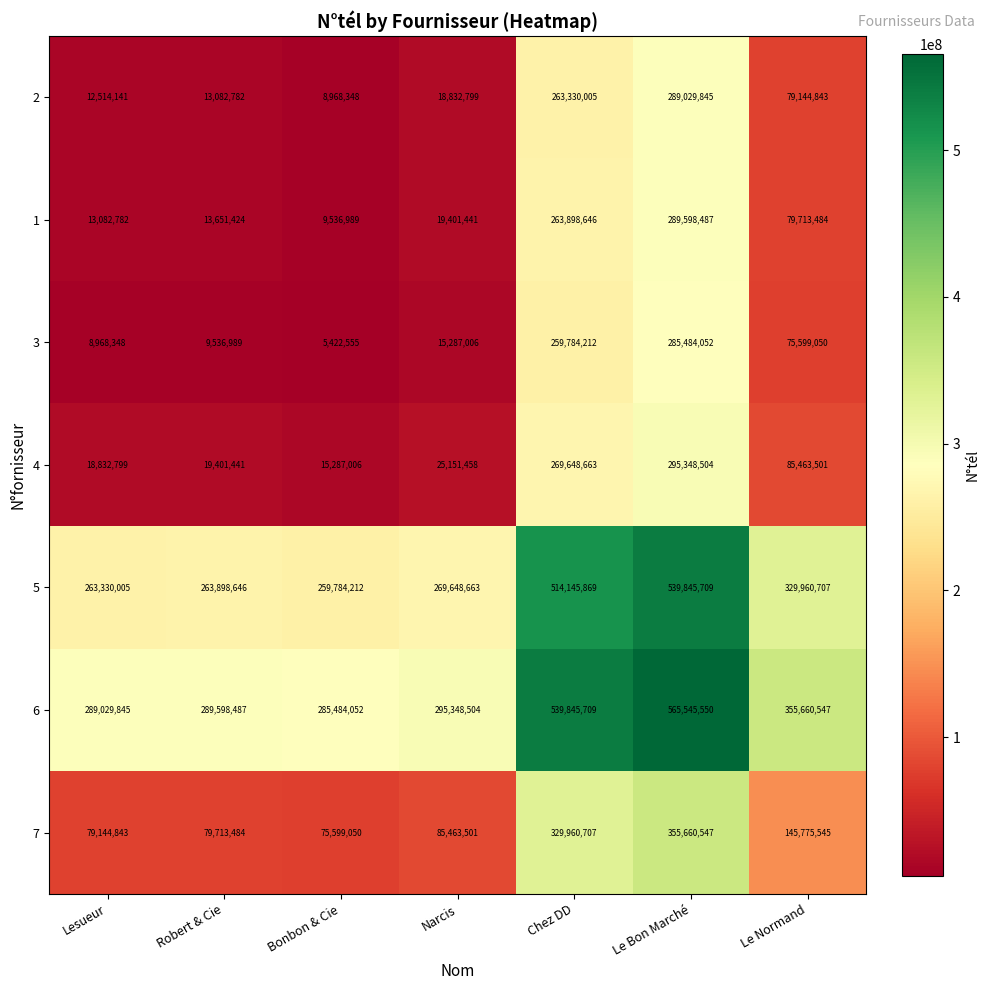

What is the greatest value displayed?

565545550